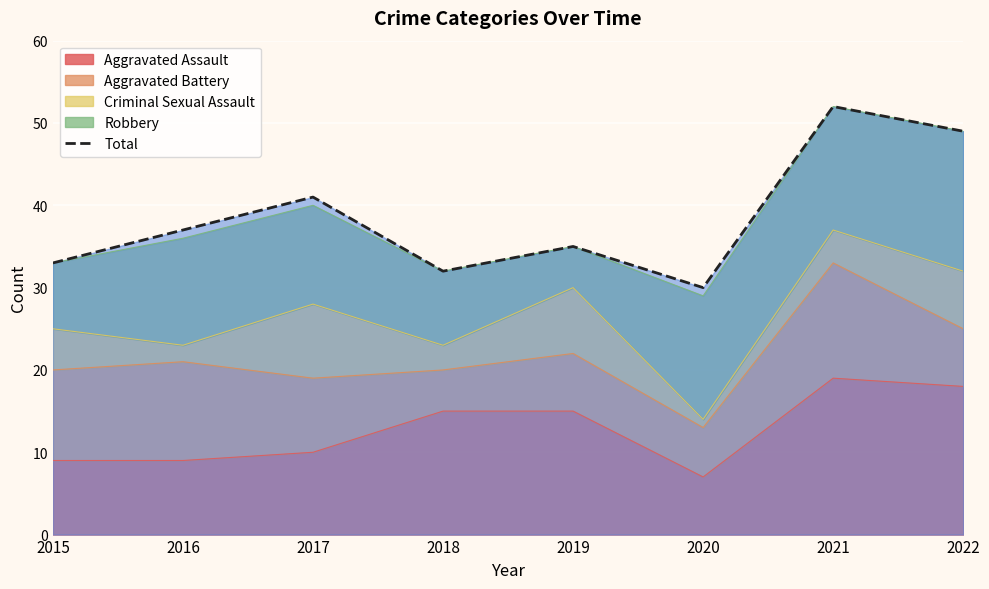

What is the value of the 6th point from the left?

30